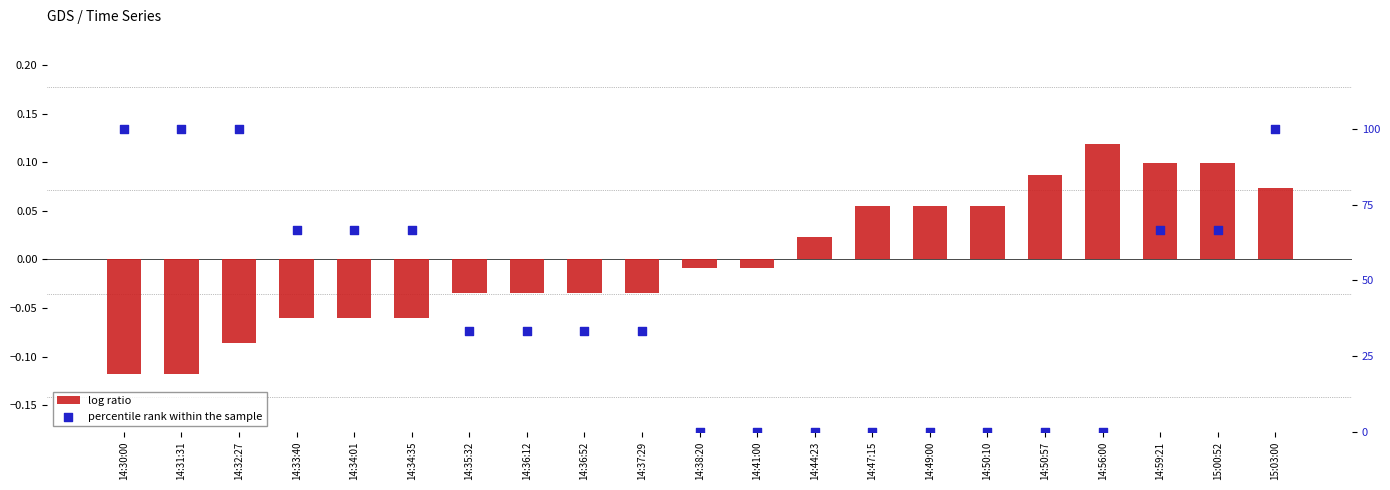

Is the value of percentile rank within the sample at 14:56:00 greater than the value of log ratio at 14:33:40?

Yes